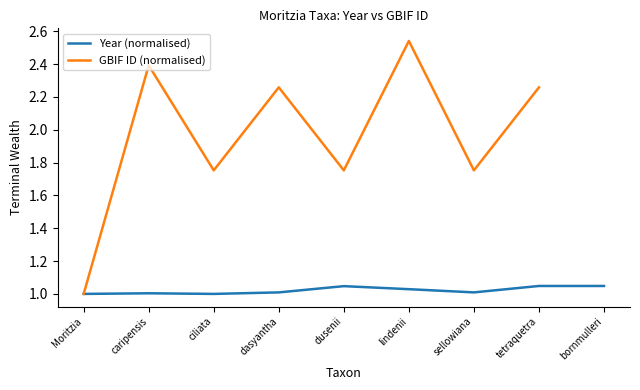

What are all the series names shown in the legend?

Year (normalised), GBIF ID (normalised)